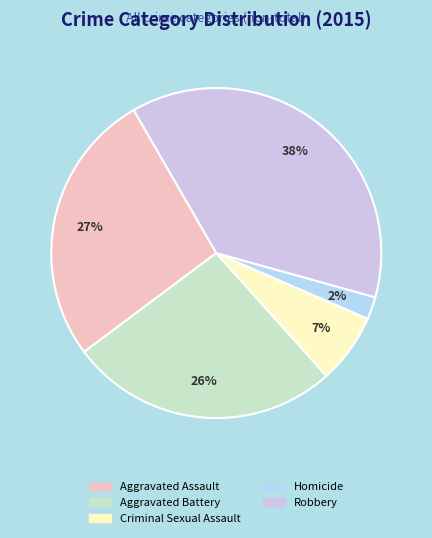

True or false: Homicide accounts for 2% of the total.

True